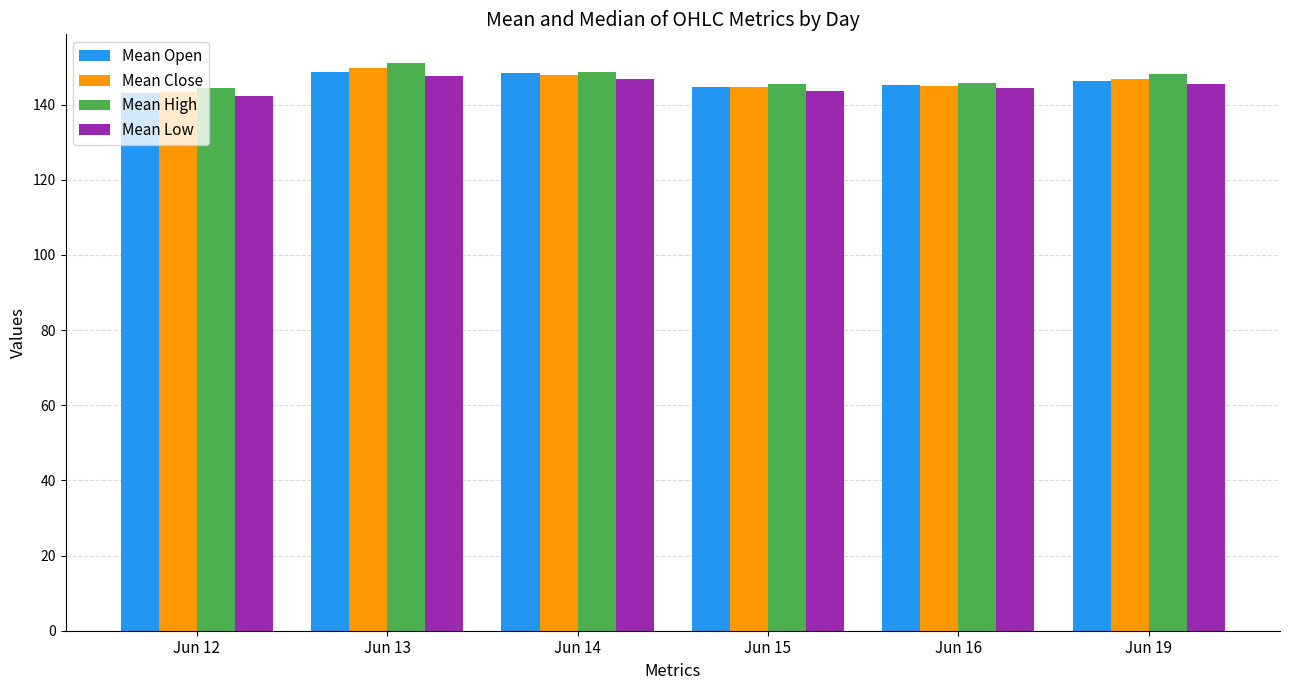

What is the minimum value for Mean Open?

143.0